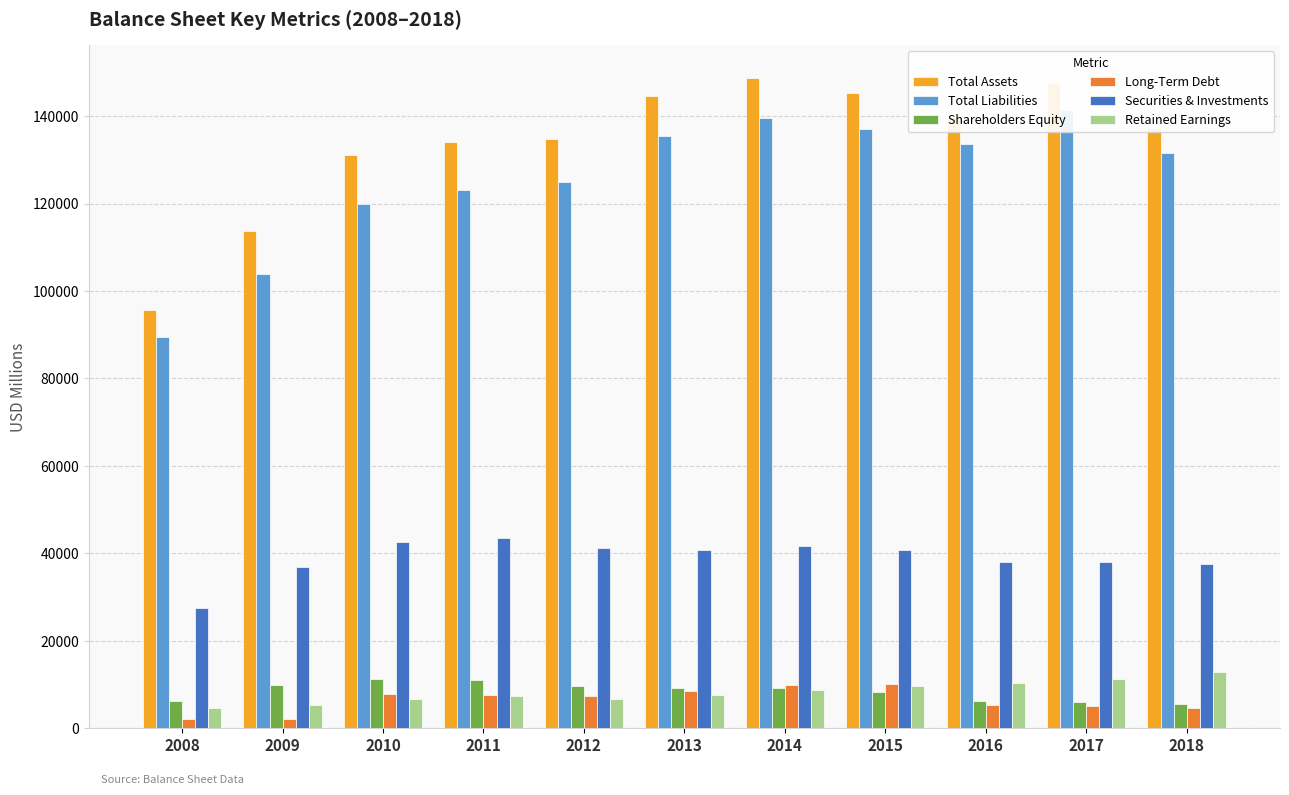

Where does the Total Liabilities series first go above 131628?

2013